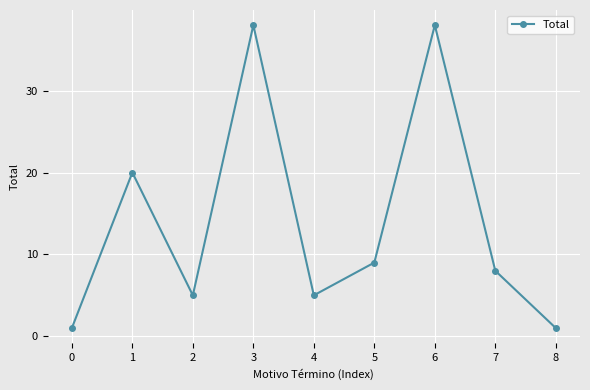

Count the number of categories in the chart.

9